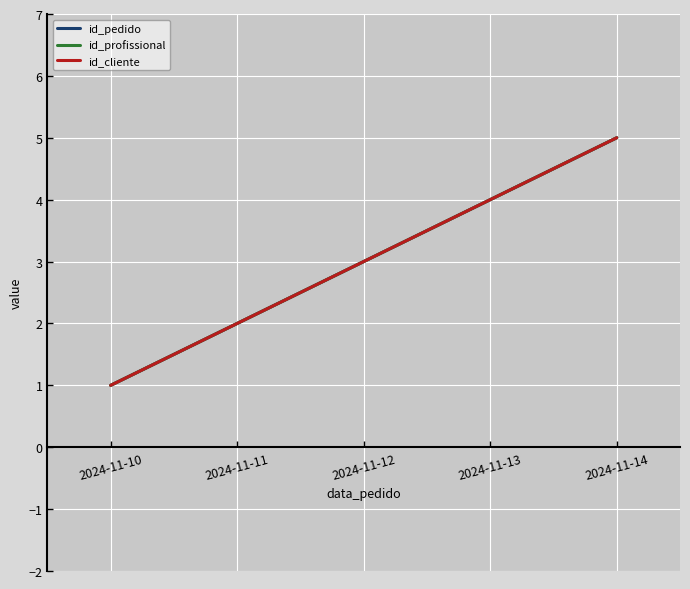

Does the chart have visible grid lines?

Yes